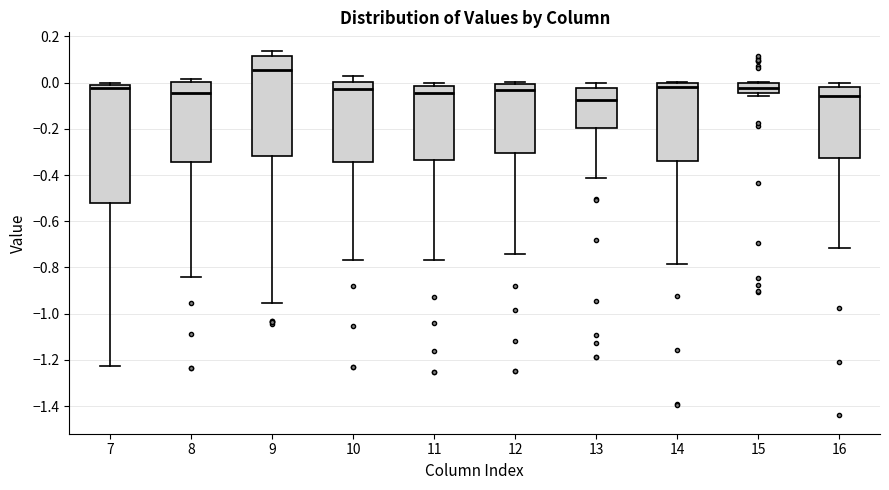

Where does the lower whisker of the box at x = 10 end on the y-axis? The values are not printed on the chart, so give them approximately, as read against the axis.

-0.76